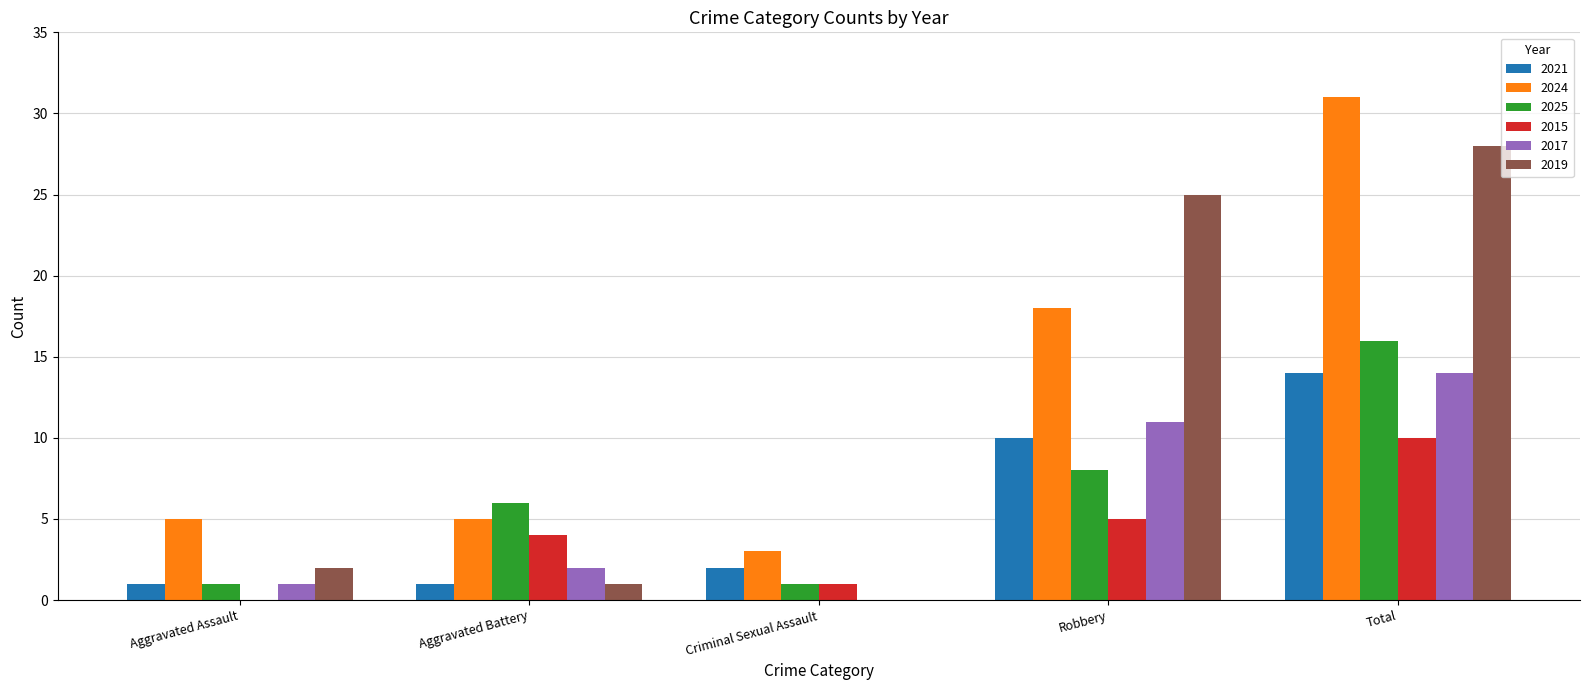

Where is 2019 nearest to the value 14?

Robbery